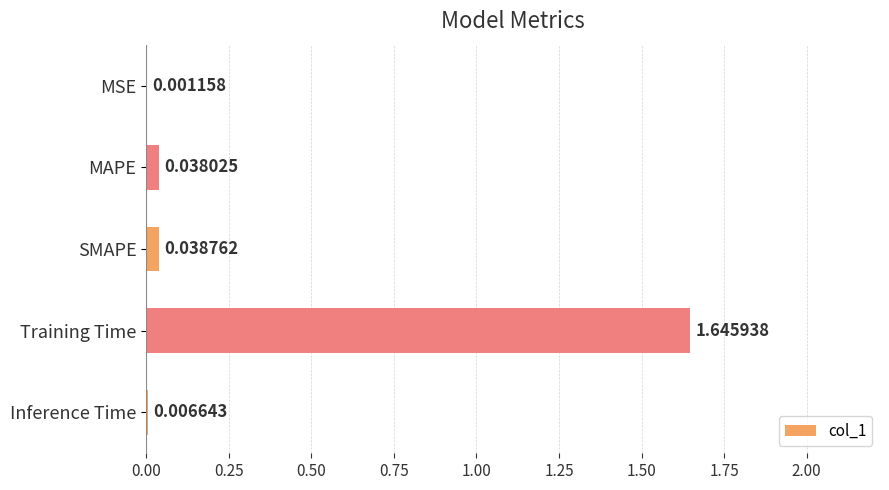

What is the average value?

0.3